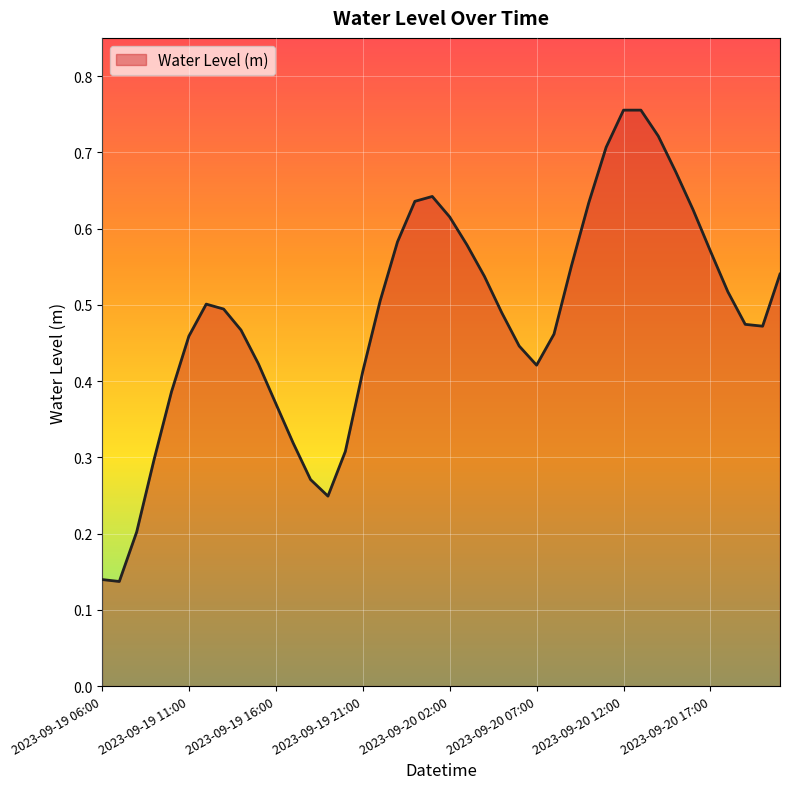

How many lines are shown in the chart?

1